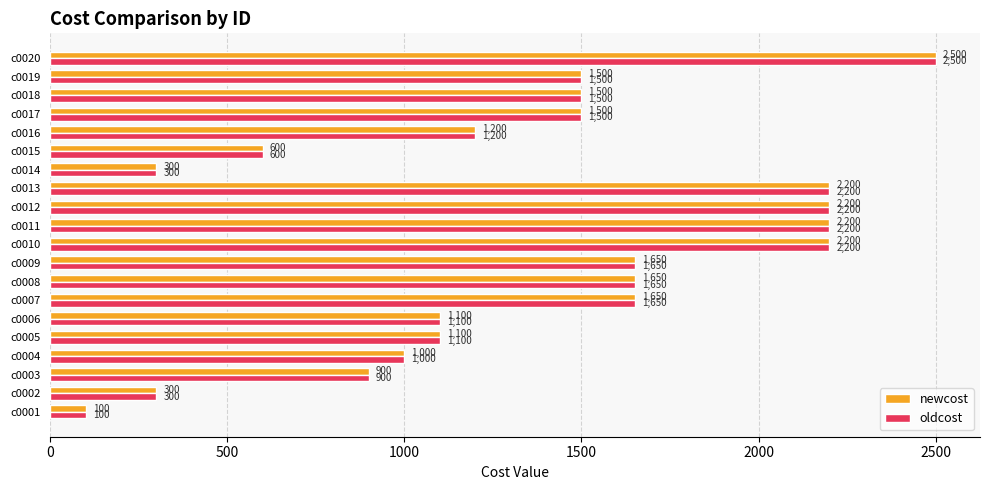

The value of oldcost at c0012 is 2200. True or false?

True